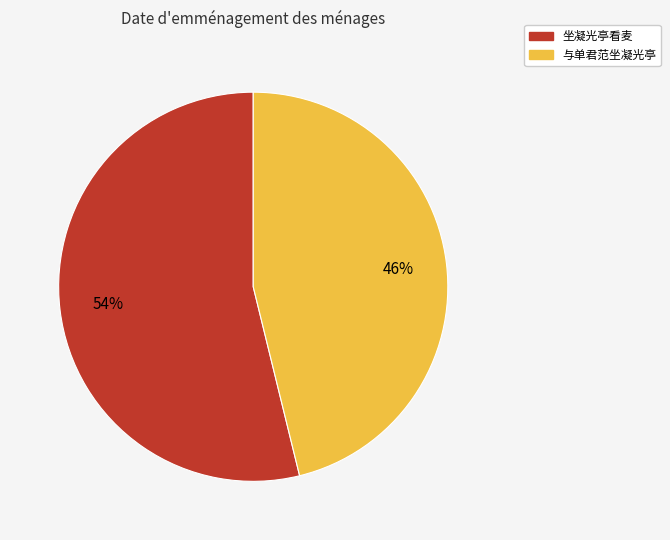

Count the number of slices in the pie.

2